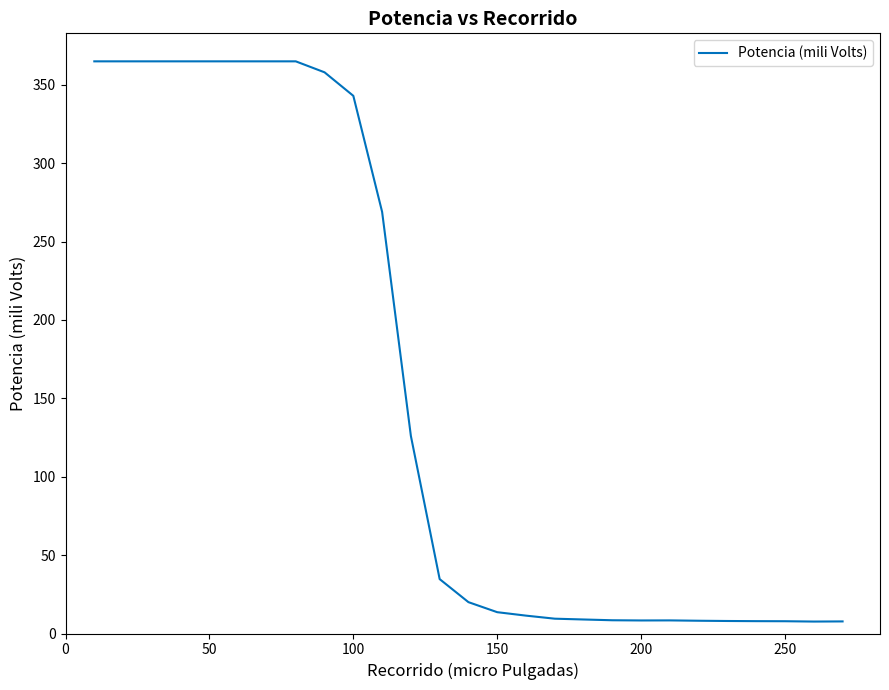

Is this an area chart (filled region under the line)?

No